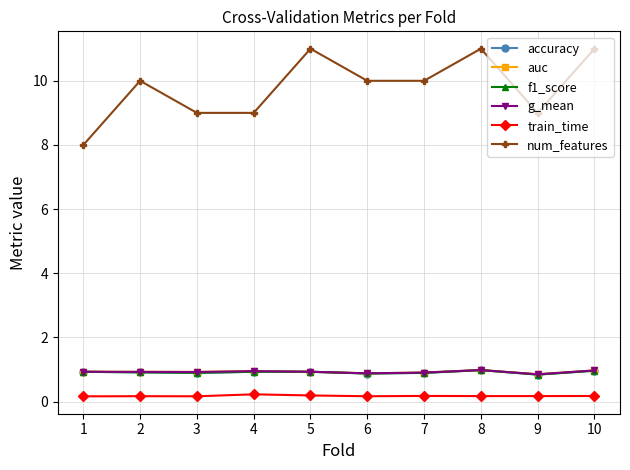

What is the maximum value for auc?

1.0